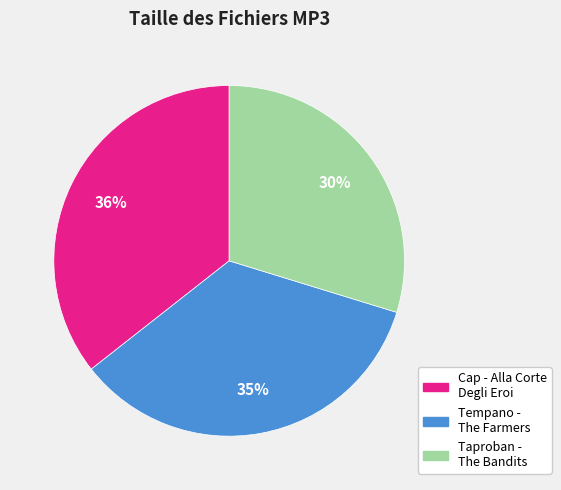

Is there a majority slice in this chart?

No